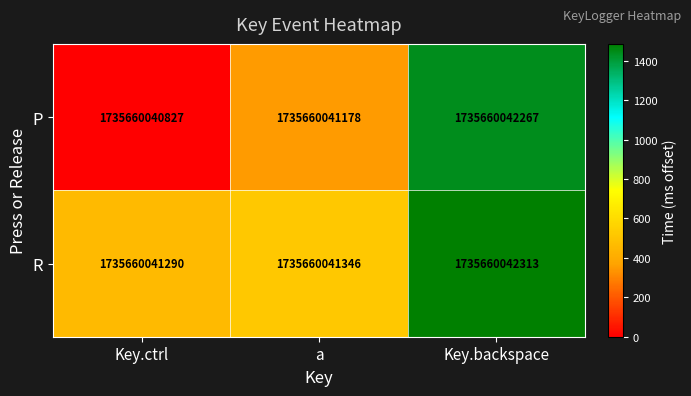

Reading right to left, extract all data points from this chart.

P: Key.backspace=1735660042267	a=1735660041178	Key.ctrl=1735660040827
R: Key.backspace=1735660042313	a=1735660041346	Key.ctrl=1735660041290